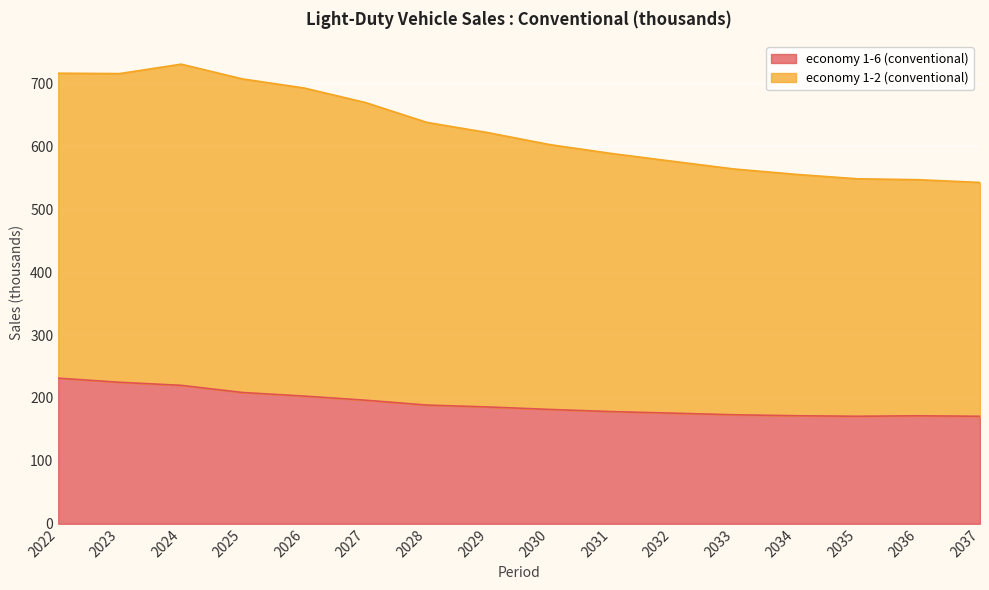

Rank the categories by economy 1-2 (conventional) value from highest to lowest.

2024, 2022, 2023, 2025, 2026, 2027, 2028, 2029, 2030, 2031, 2032, 2033, 2034, 2035, 2036, 2037